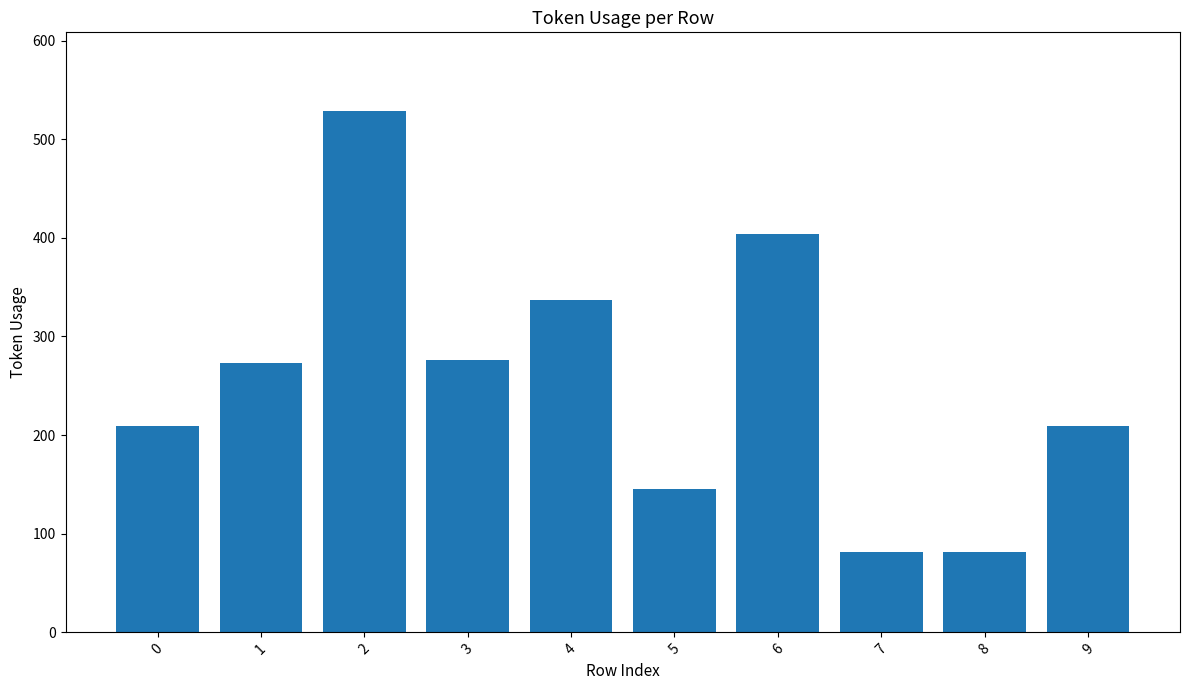

Does the chart contain stacked bars?

No